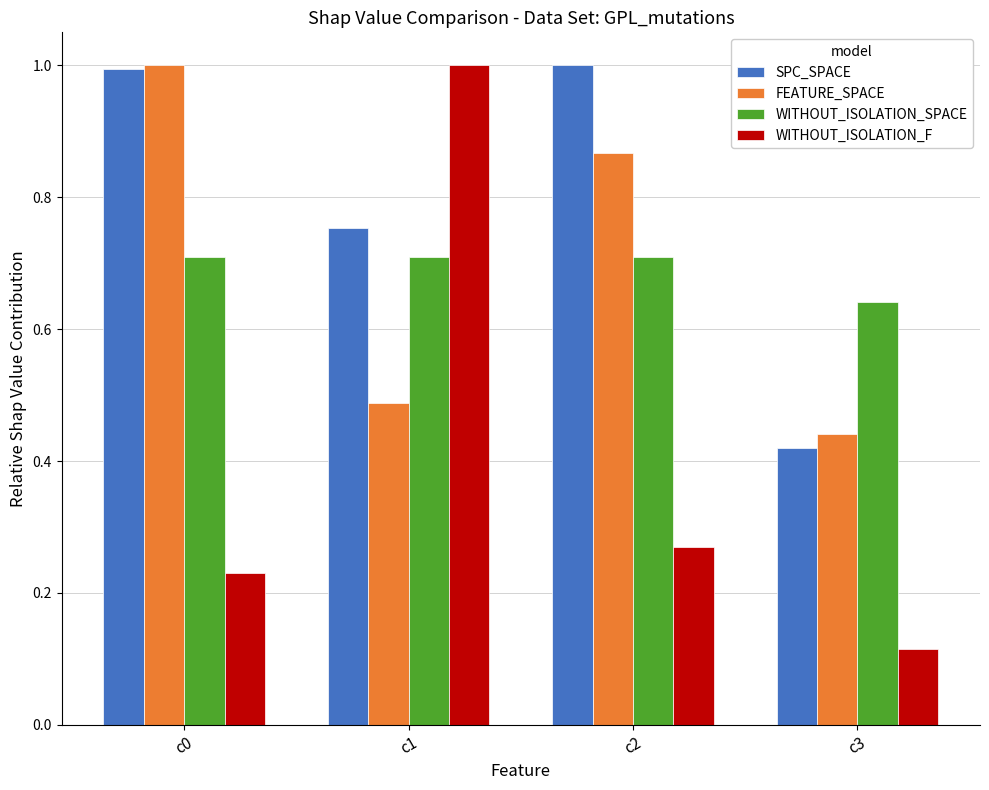

What is the highest value of the WITHOUT_ISOLATION_SPACE series?

0.7